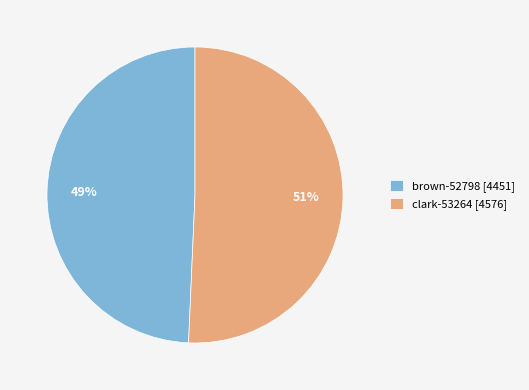

To the nearest percent, what portion does clark-53264 represent?

51%